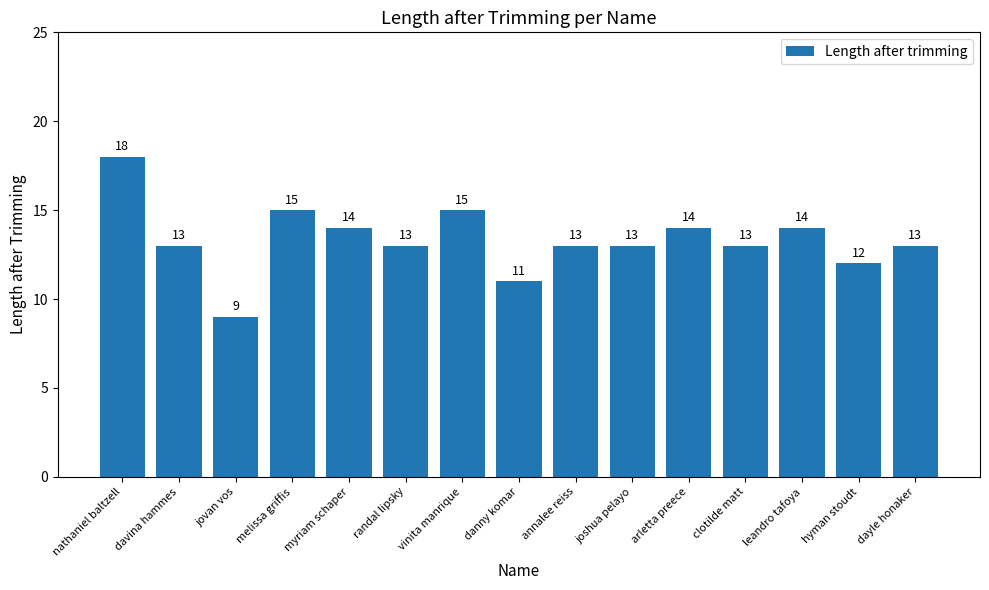

What value does the data have at jovan vos?

9